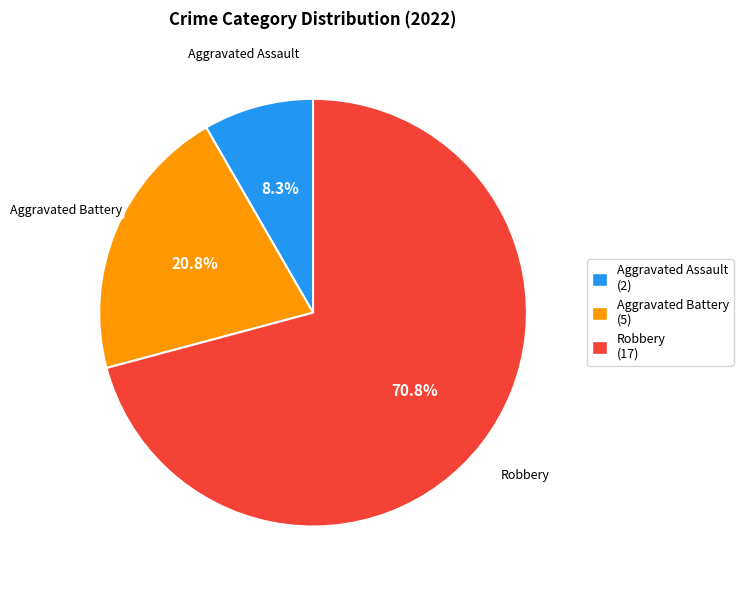

Approximately how many times larger is the value at Aggravated Battery (5) compared to Robbery (17)?

0.3